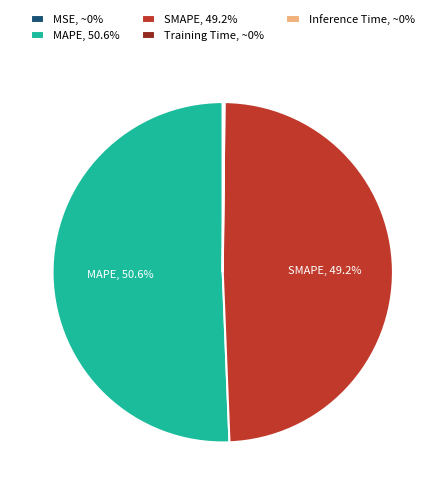

Is there a majority slice in this chart?

Yes